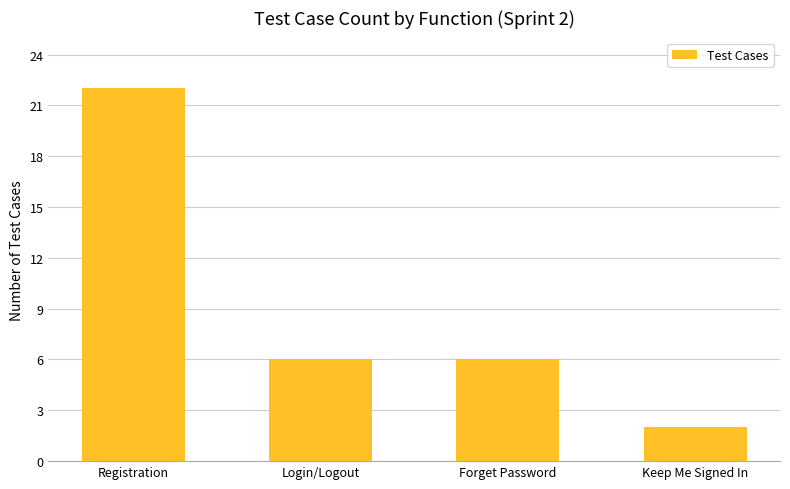

What is the label of the 2nd bar from the left?

Login/Logout